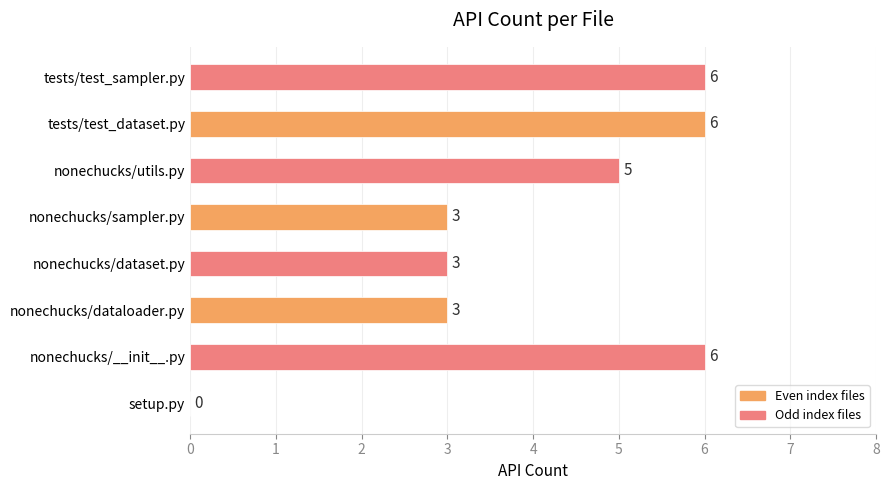

What is the sum of all values?

32